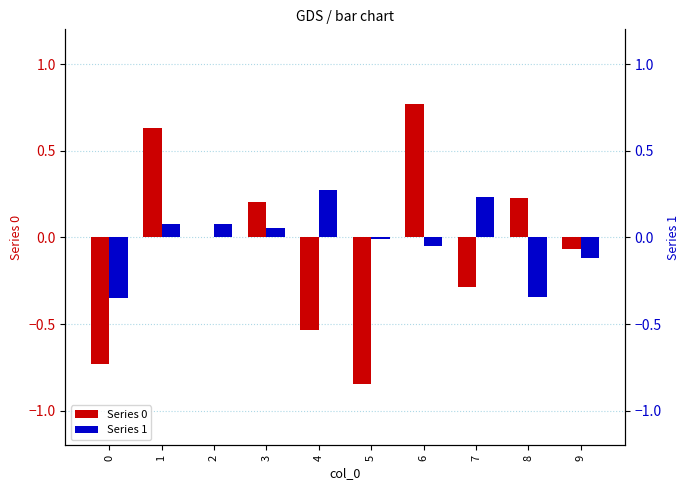

What are all the series names shown in the legend?

0, 1